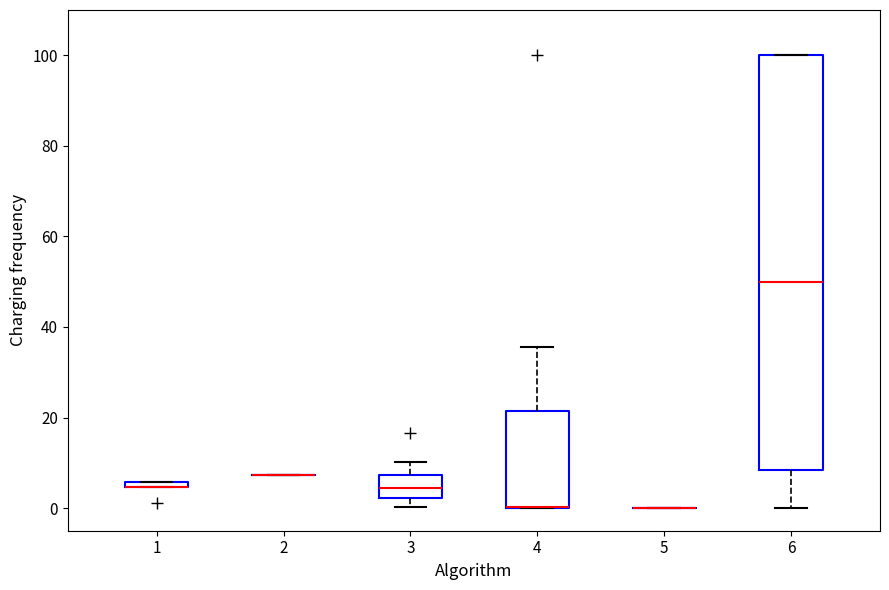

Comparing the boxes themselves (not the whiskers), which one is the tallest?

6